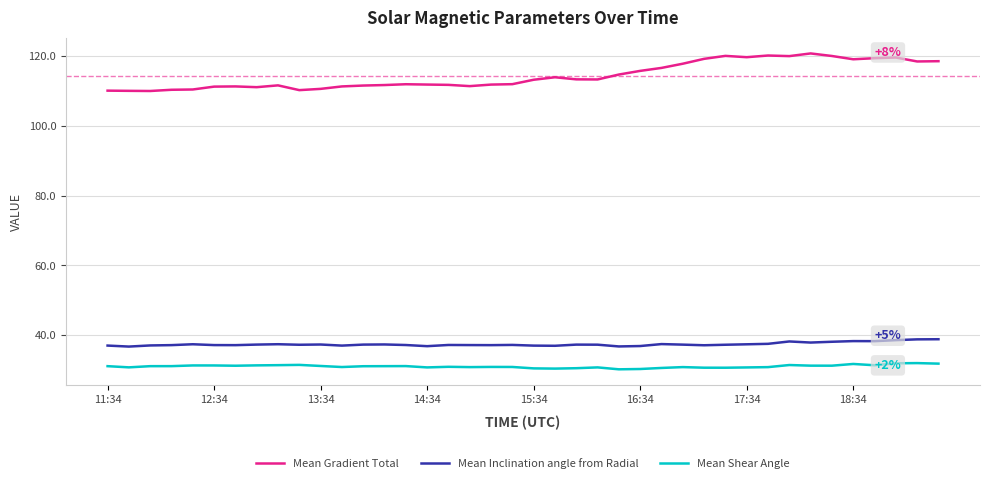

True or false: Mean Inclination angle from Radial and Mean Shear Angle intersect in this chart.

False